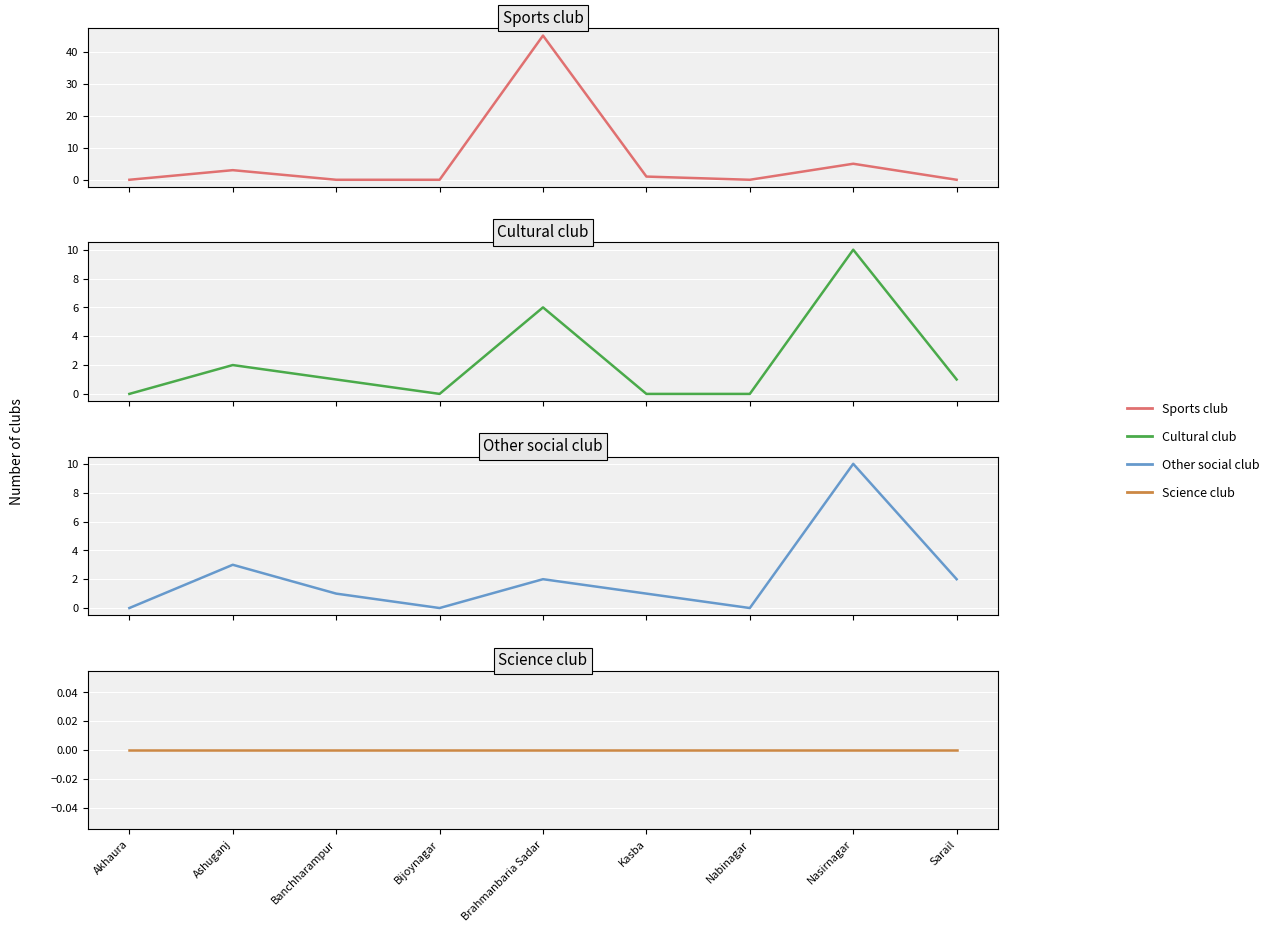

Is the value of Other social club at Kasba greater than the value of Sports club at Akhaura?

Yes